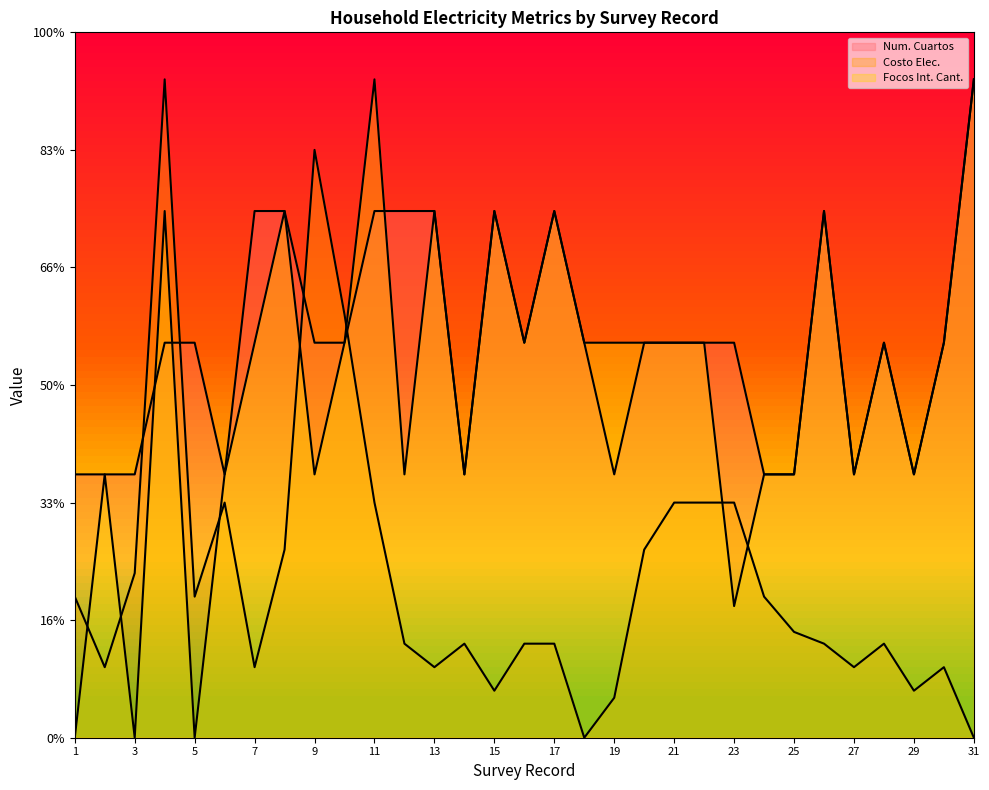

What is the difference between the second highest and second lowest values in the Num. Cuartos series?

112